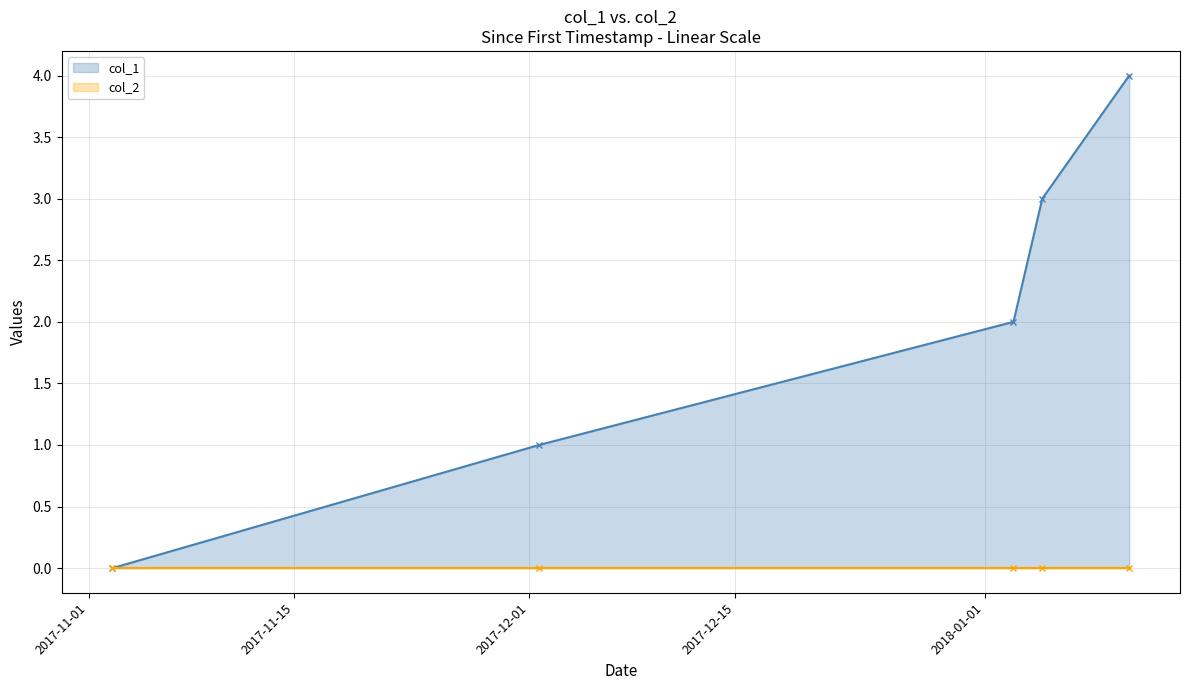

True or false: there are more than 2 points higher than both neighbors.

False